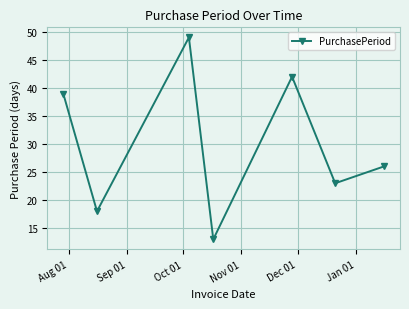

How many values are below 26?

3